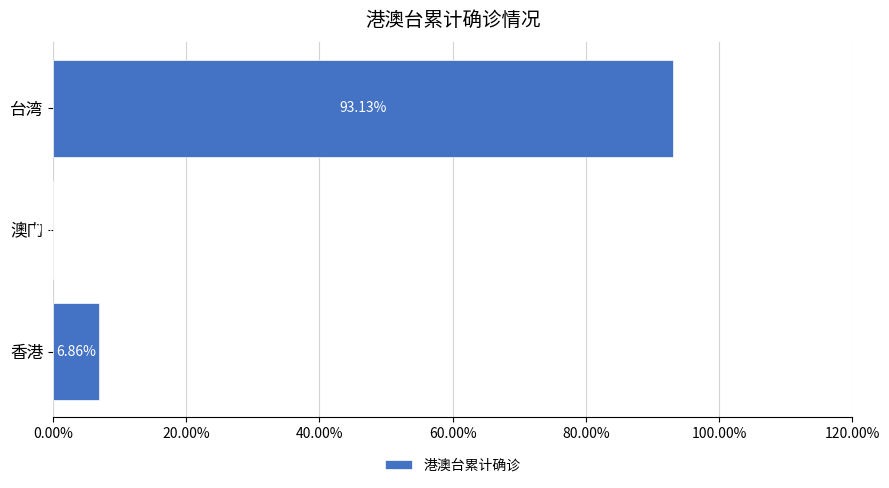

Between 澳门 and 台湾, which is larger?

台湾